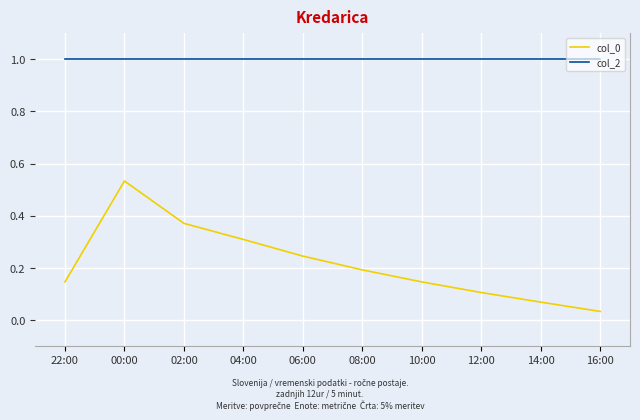

What is the total value across all series at 14:00?

1.1